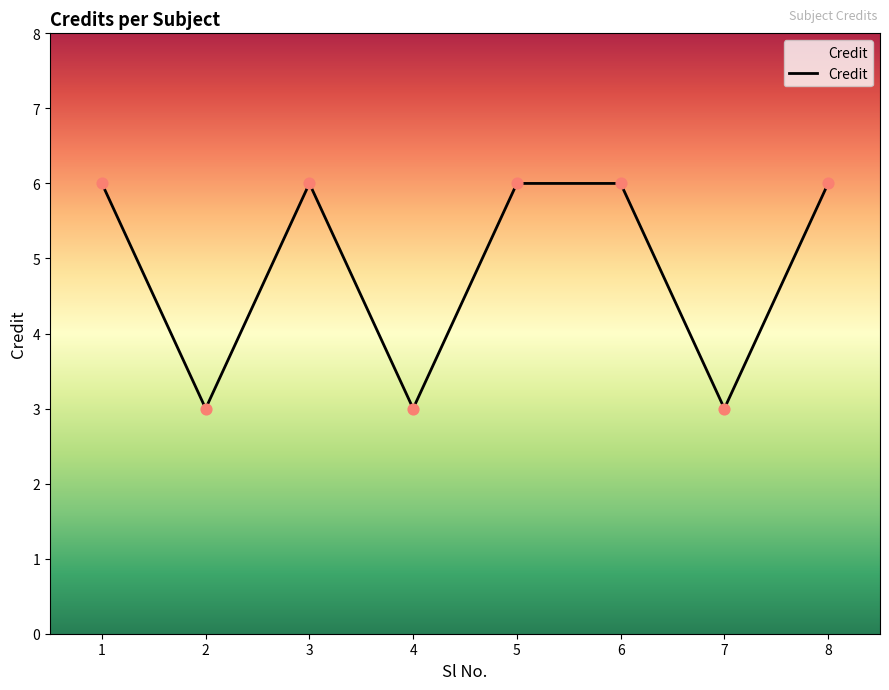

Approximately how many times larger is the value at 1 compared to 7?

2.0